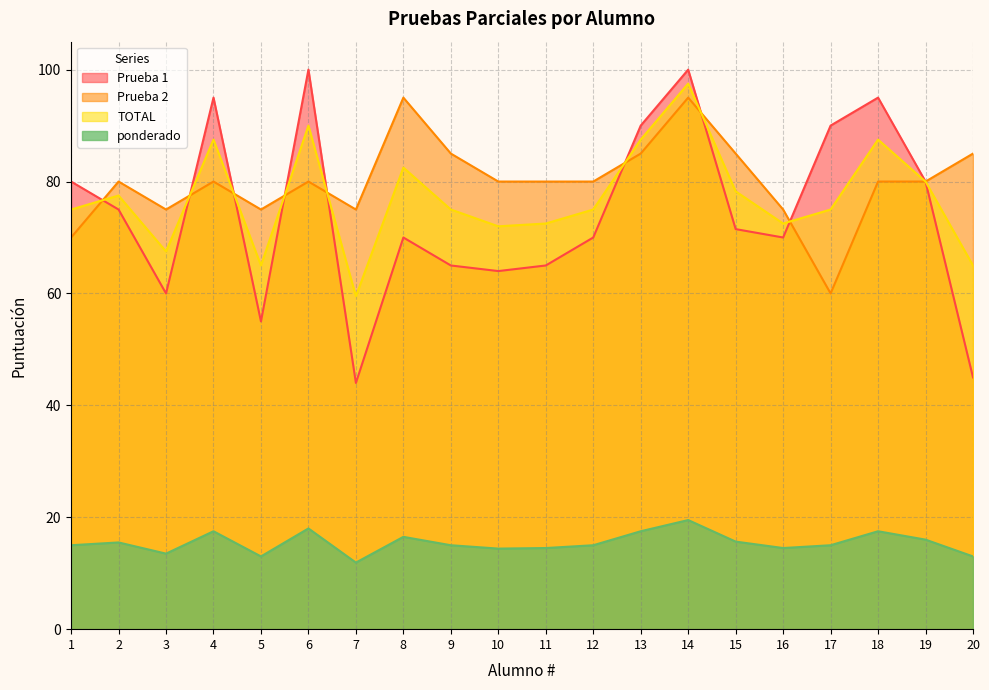

How many lines are shown in the chart?

4